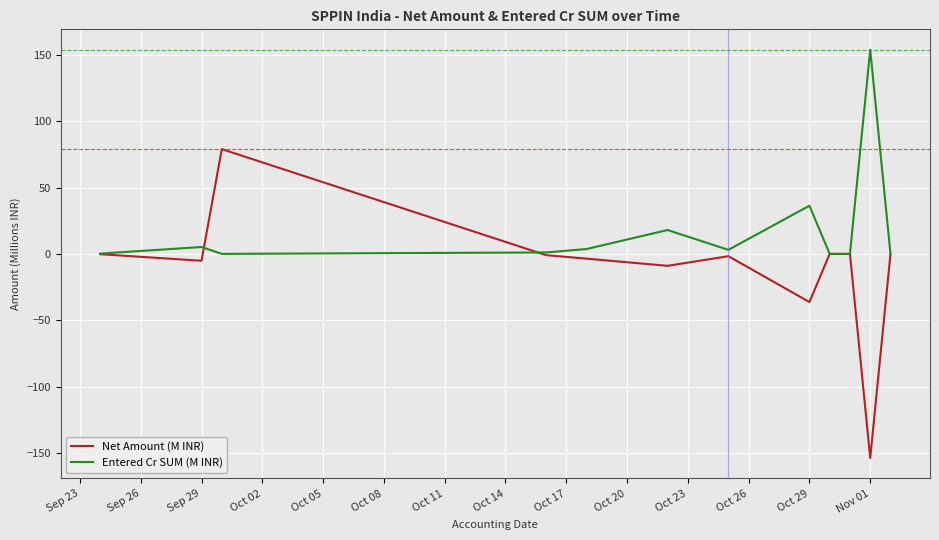

What is the greatest value displayed?

153.9